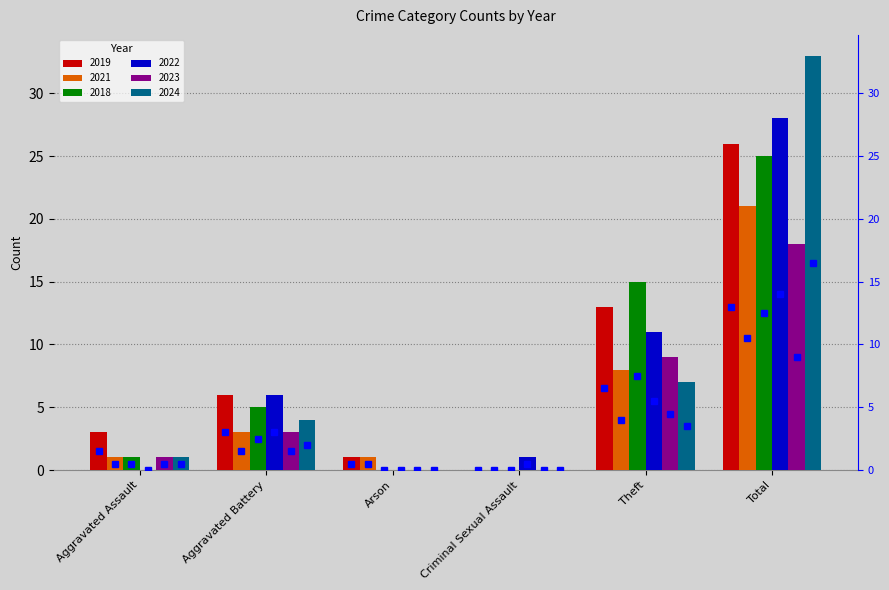

What is the total value across all series at Criminal Sexual Assault?

1